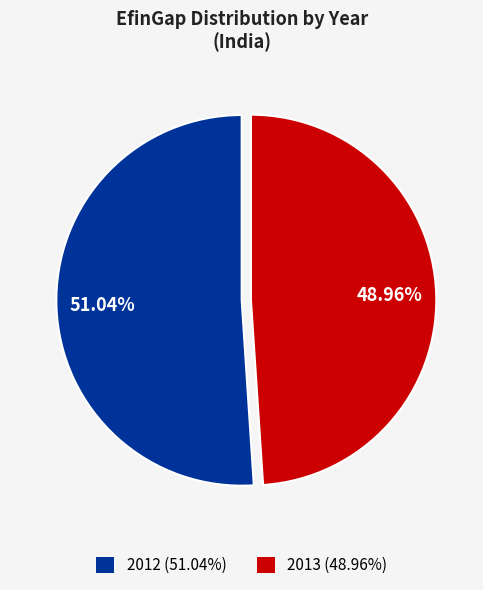

What is the total percentage of 2012 and 2013?

100.0%